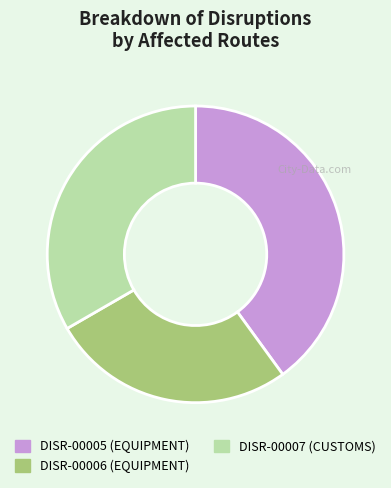

Is it true that DISR-00005 is 40% of the pie?

True